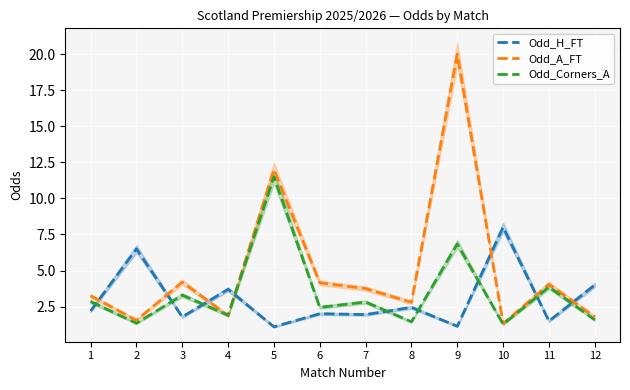

Which series has the largest range (max minus min)?

Odd_A_FT